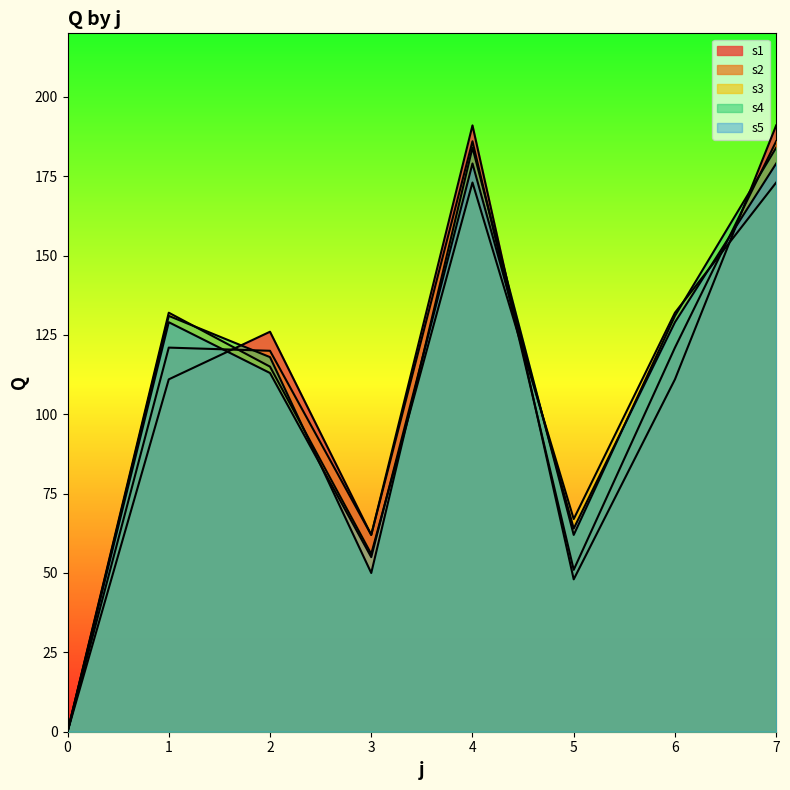

Rank the series by their maximum value, from lowest to highest.

s3, s5, s4, s2, s1